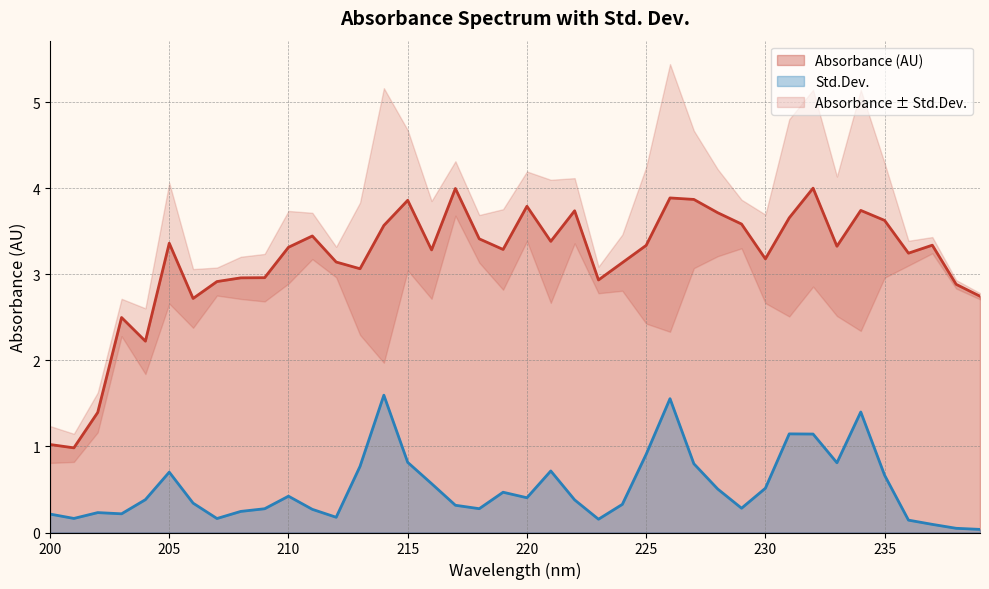

Between 222 and 236, which series saw the biggest shift?

Absorbance (AU)